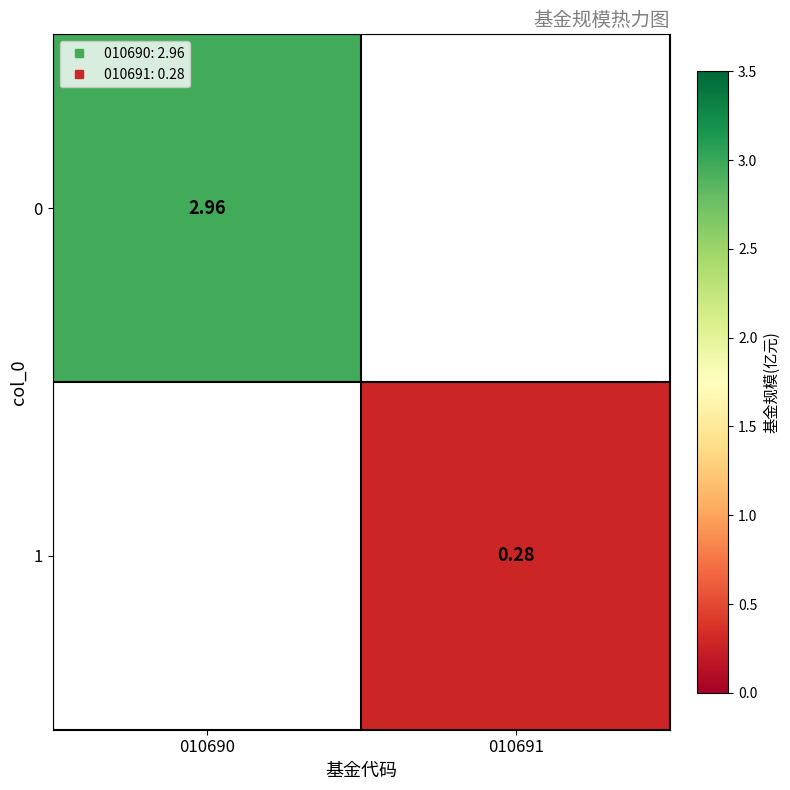

Is the value of 0 at 010690 greater than the value of 1 at 010690?

No